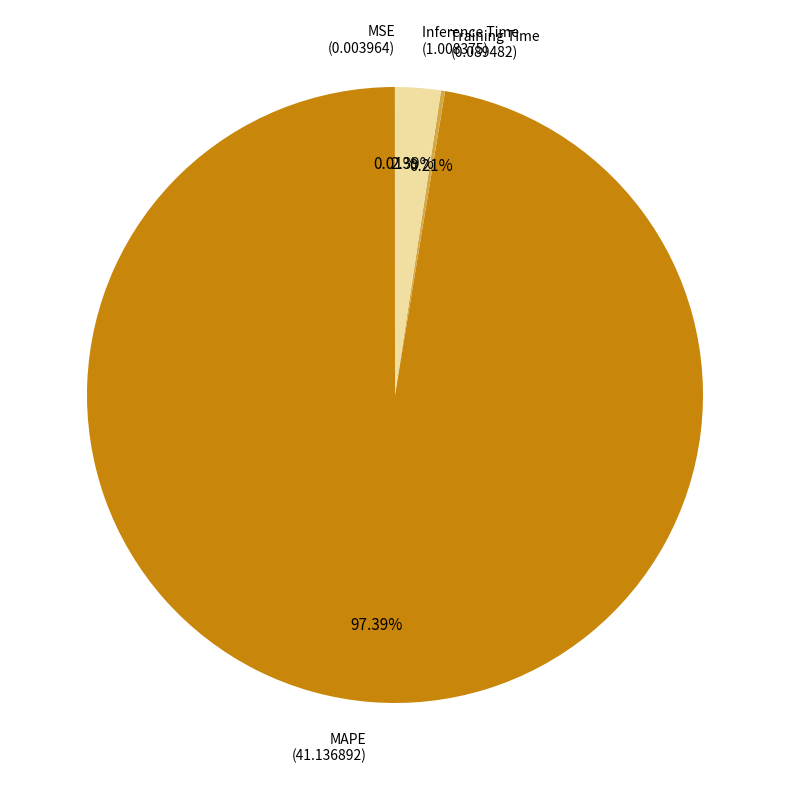

Is there any slice that represents more than half of the pie?

Yes